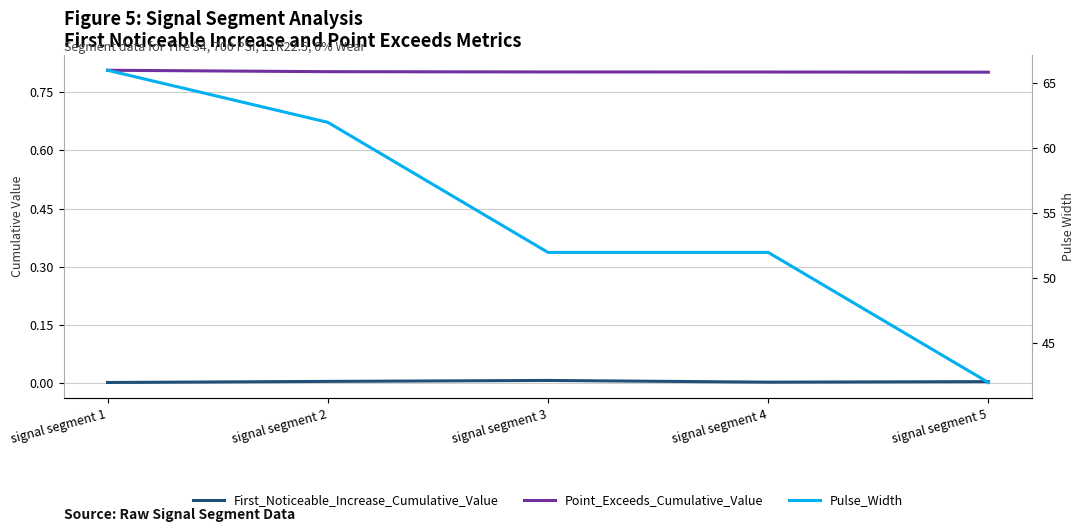

True or false: First_Noticeable_Increase_Cumulative_Value and Point_Exceeds_Cumulative_Value cross at least once.

False